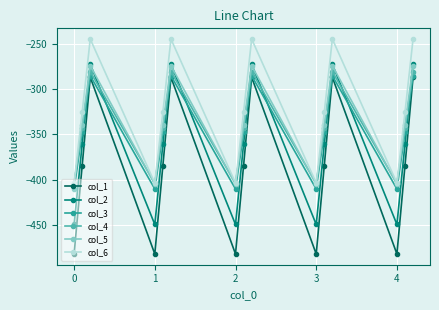

What is the smallest value displayed?

-482.0